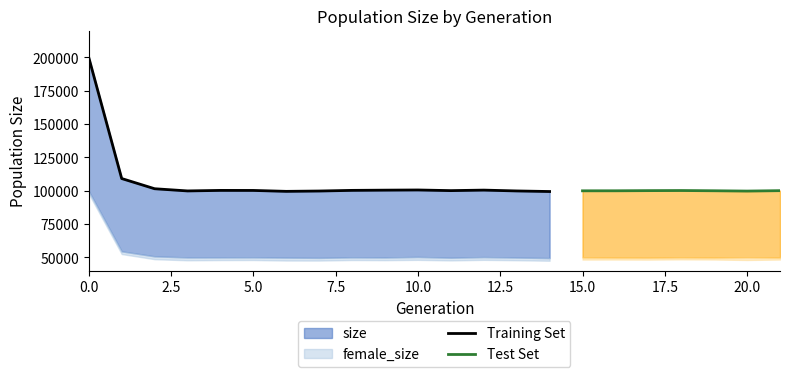

What is the difference between the maximum and second lowest values in the male_size series?

50432